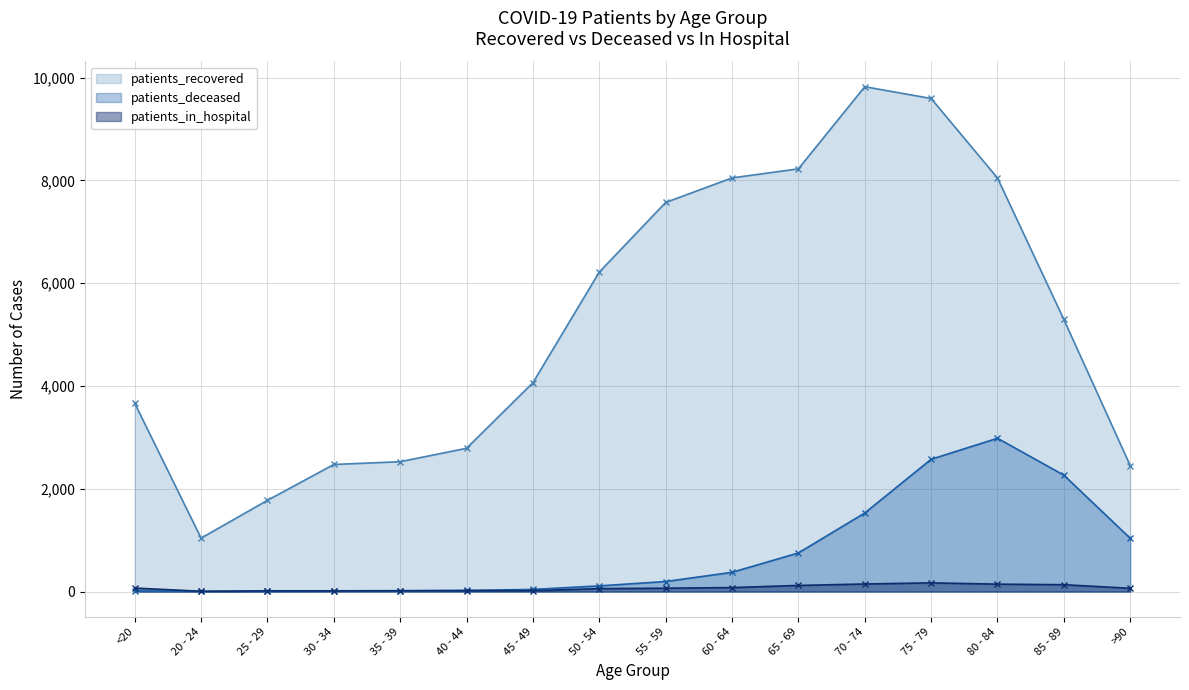

What is the value of the patients_recovered point at the 11th from the left?

8223